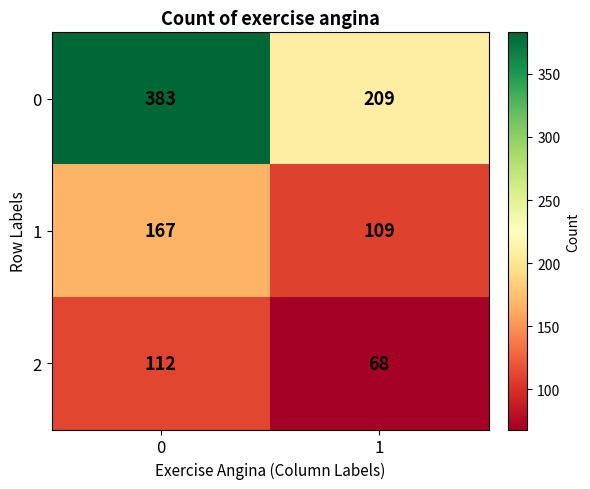

What is the average value of the 1 series?

138